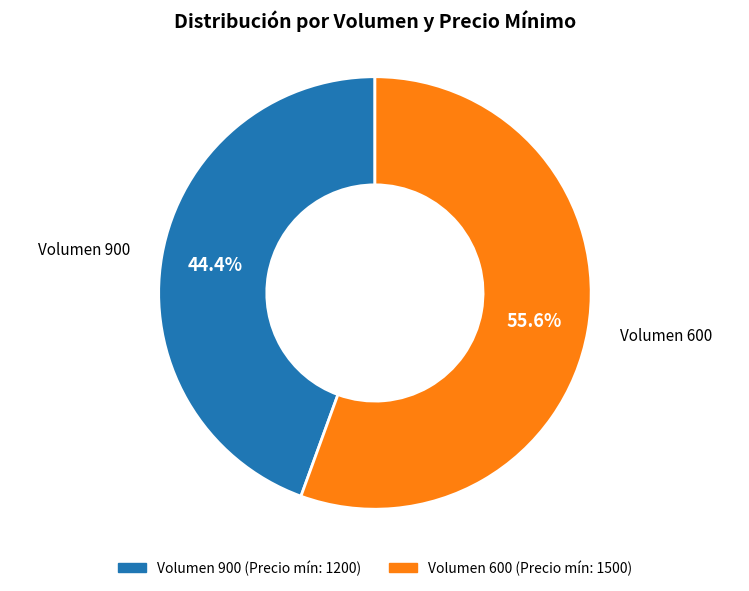

What is the largest slice in the pie chart?

Volumen 600